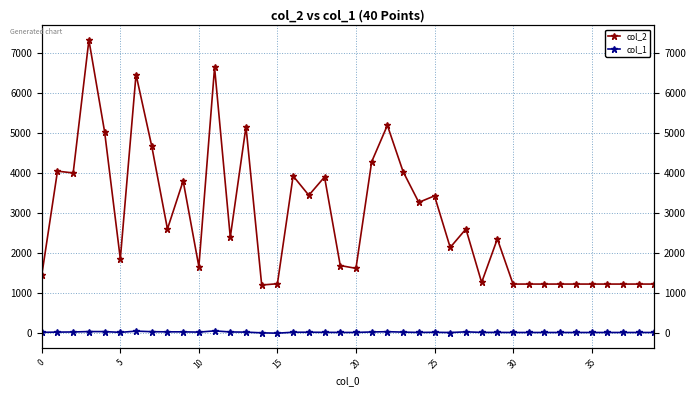

Reading left to right, extract all data points from this chart.

col_2: 1456	4054	4009	7329	5037	1862	6469	4679	2608	3811	1668	6645	2403	5166	1208	1240	3933	3451	3908	1695	1625	4288	5199	4043	3274	3436	2147	2608	1272	2360	1232	1232	1232	1232	1232	1232	1232	1232	1232	1232
col_1: 26	31	35	45	44	25	56	42	38	38	31	62	35	31	13	5	28	28	26	23	23	35	42	31	23	27	21	38	24	24	22	22	22	22	22	22	22	22	22	22